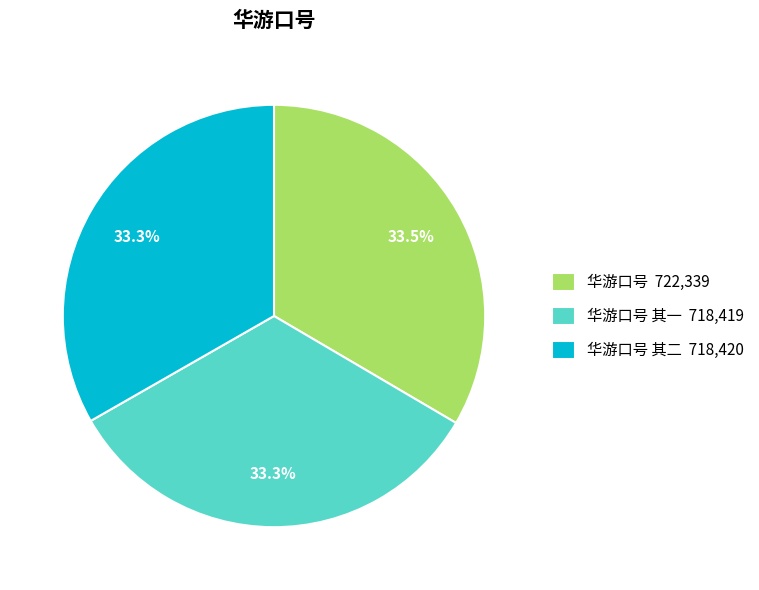

How many slices are in this pie chart?

3